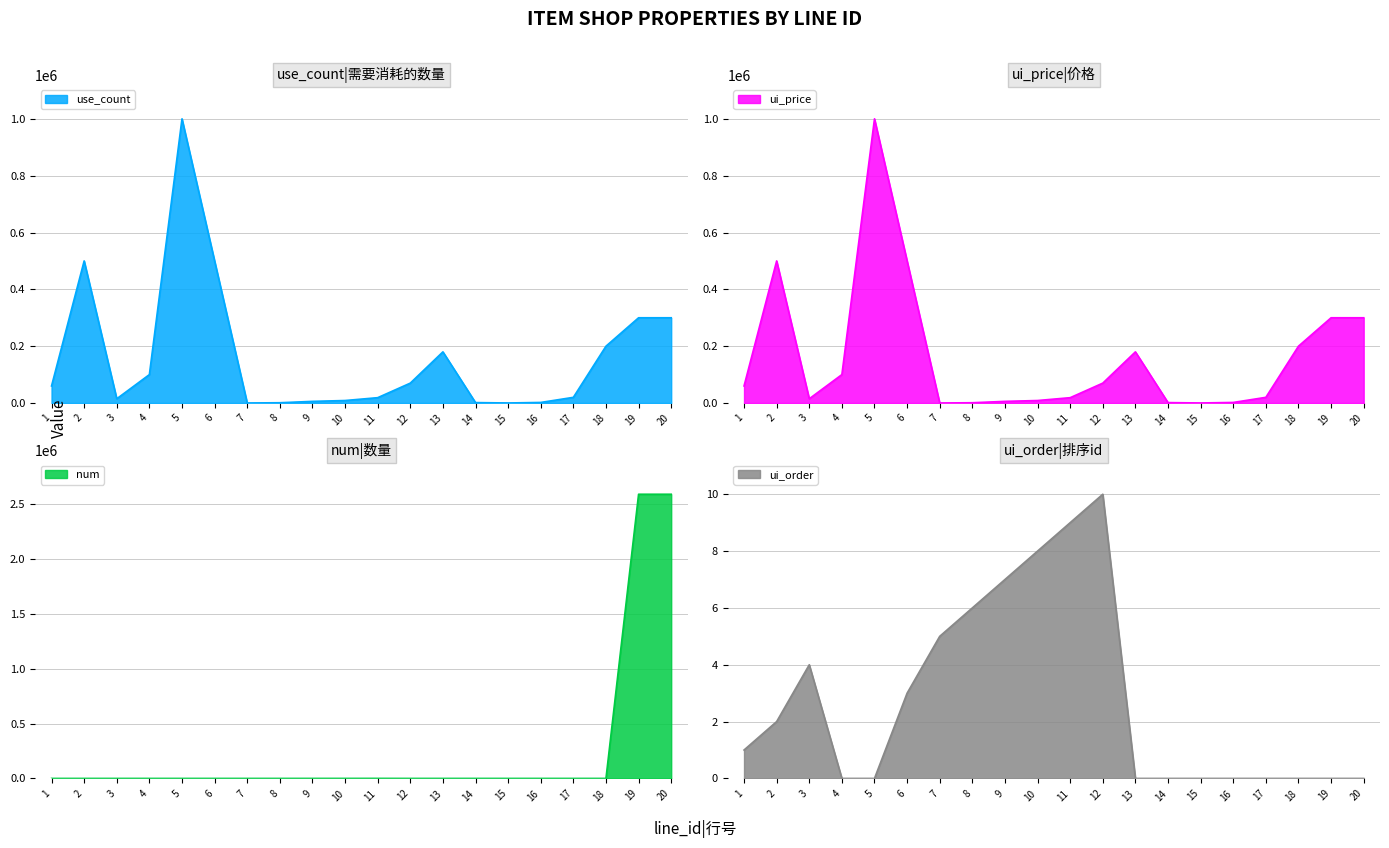

Which series has the widest spread of values?

num